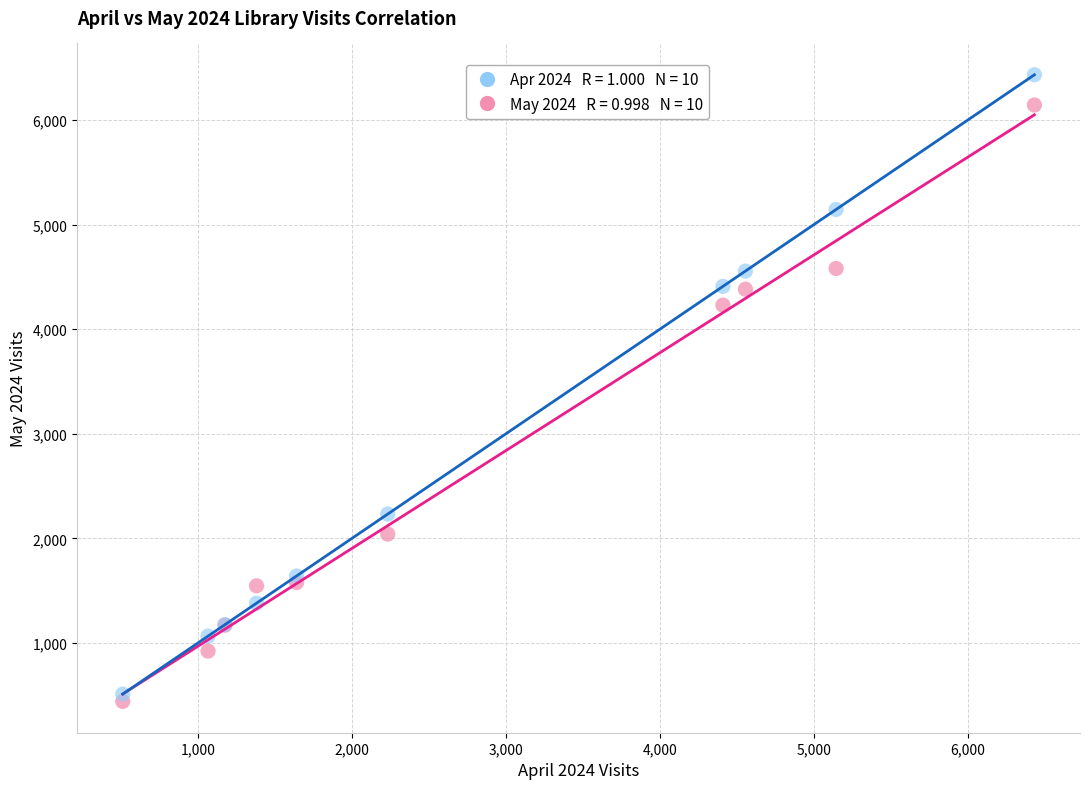

Across all series, what Y value is closest to 3436?

4230